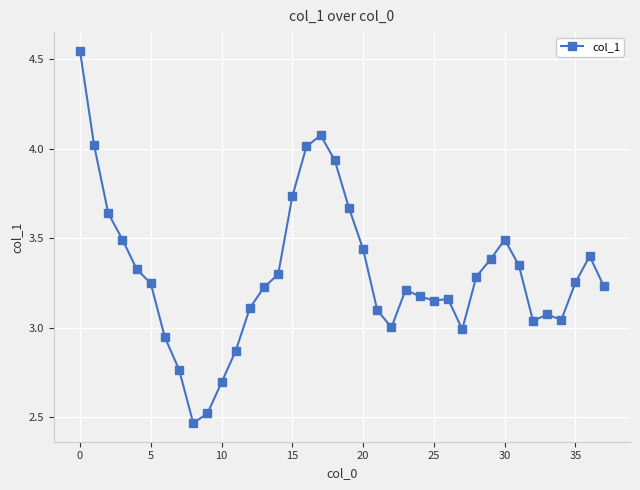

What is the sum of all values?

125.4